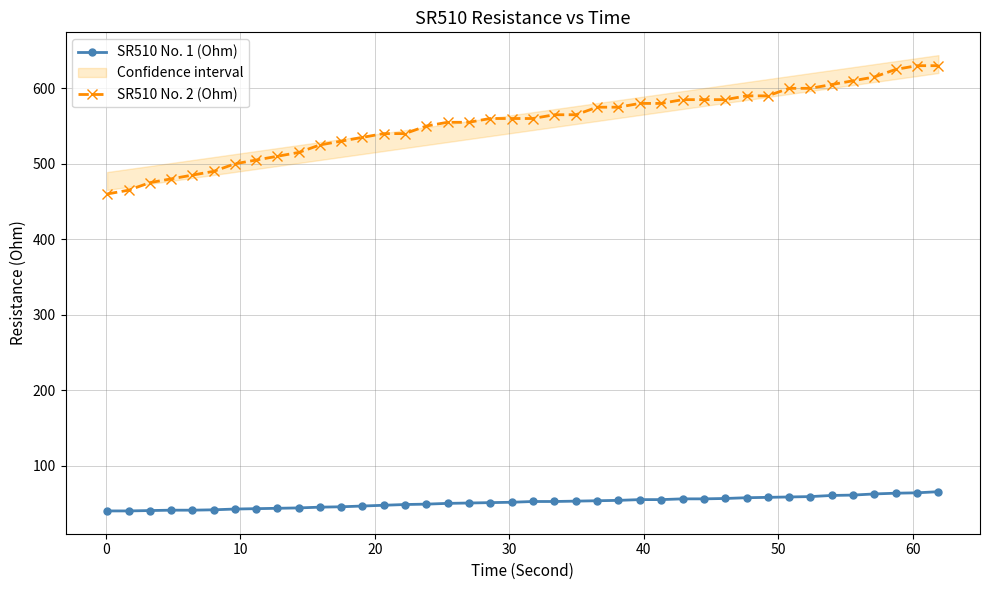

How many data points in SR510 No. 2 (Ohm) are less than 560?

18